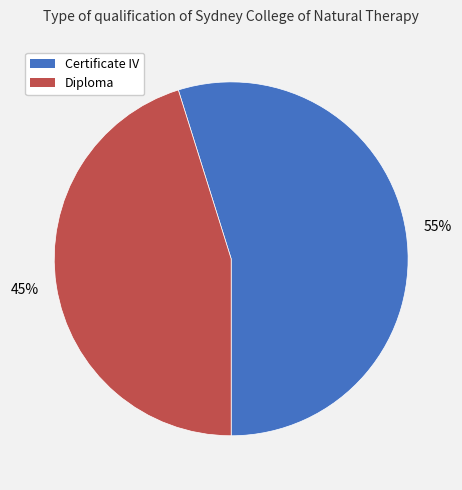

Count the number of slices in the pie.

2